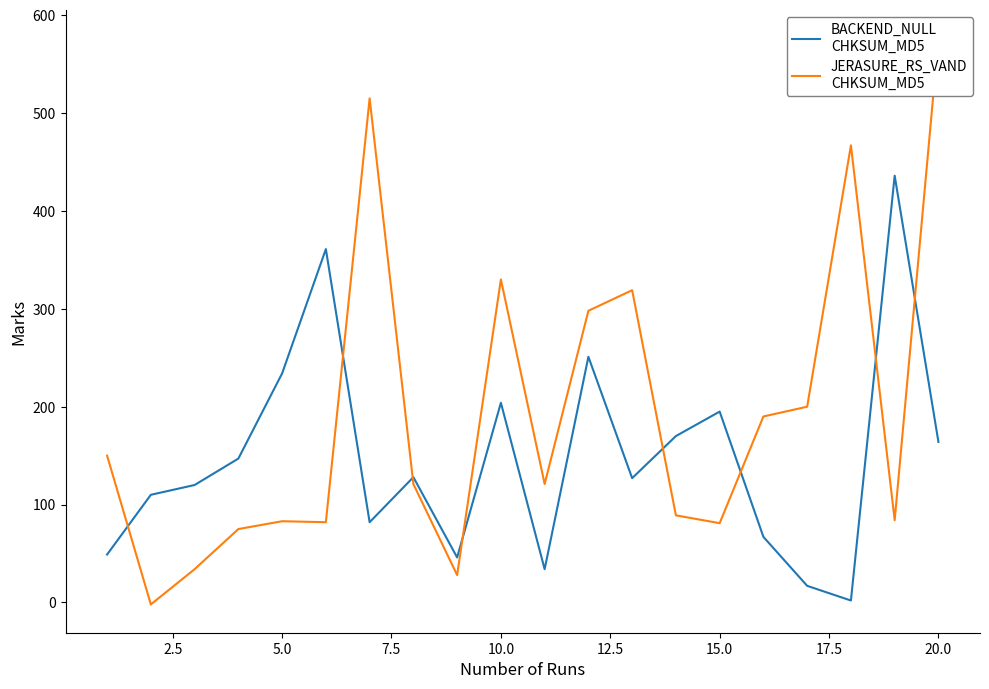

What are all the series names shown in the legend?

BACKEND_NULL
CHKSUM_MD5, JERASURE_RS_VAND
CHKSUM_MD5